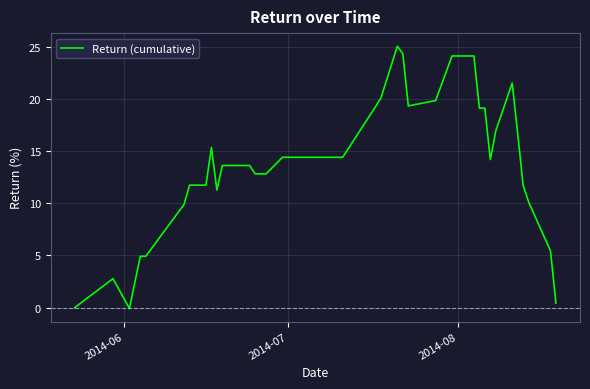

What is the maximum value shown in the chart?

25.1